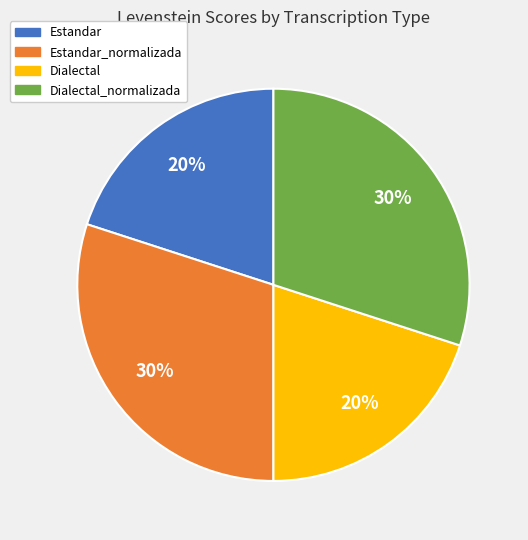

Which has a higher value, Dialectal_normalizada or Estandar?

Dialectal_normalizada